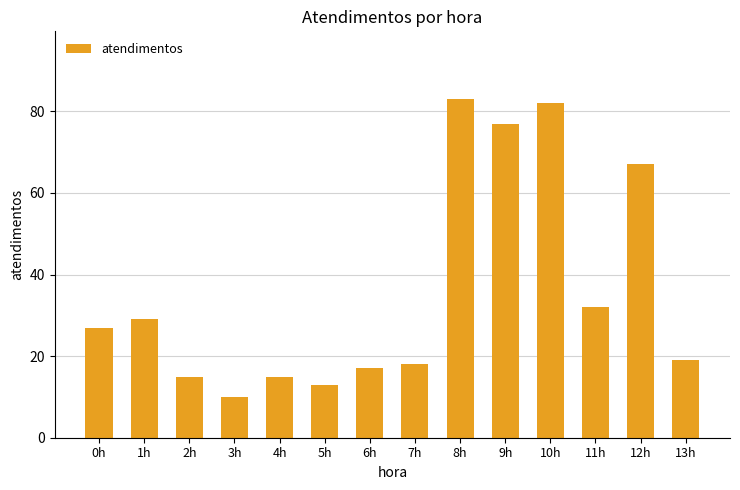

Approximately how many times larger is the value at 7h compared to 12h?

0.3